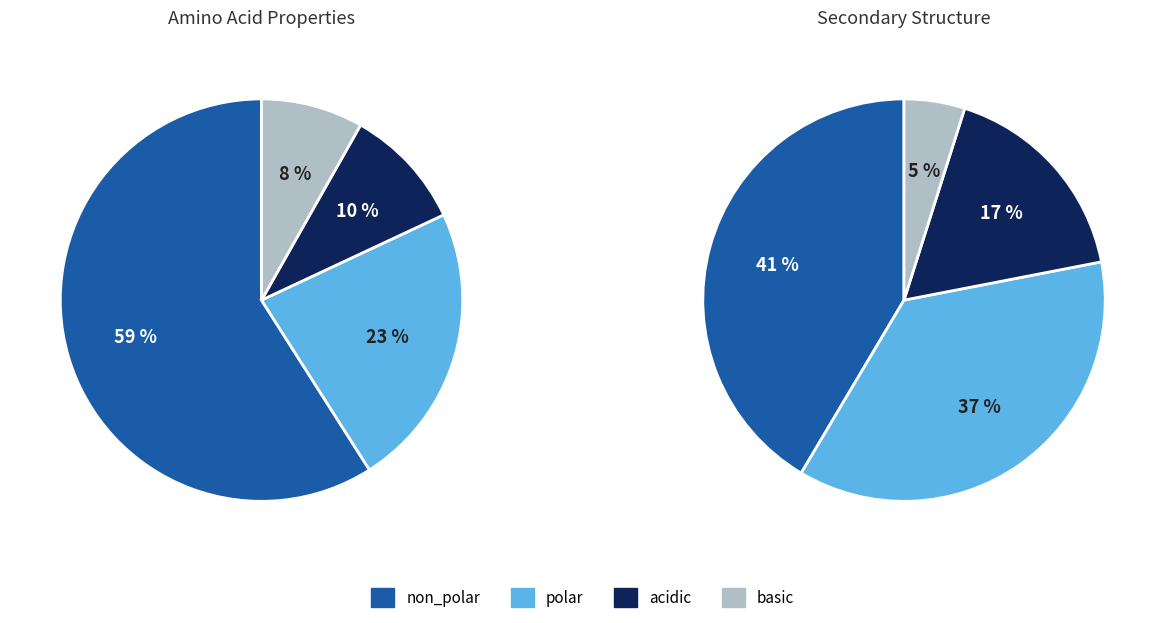

Rank the categories by value from lowest to highest.

basic, acidic, polar, non_polar